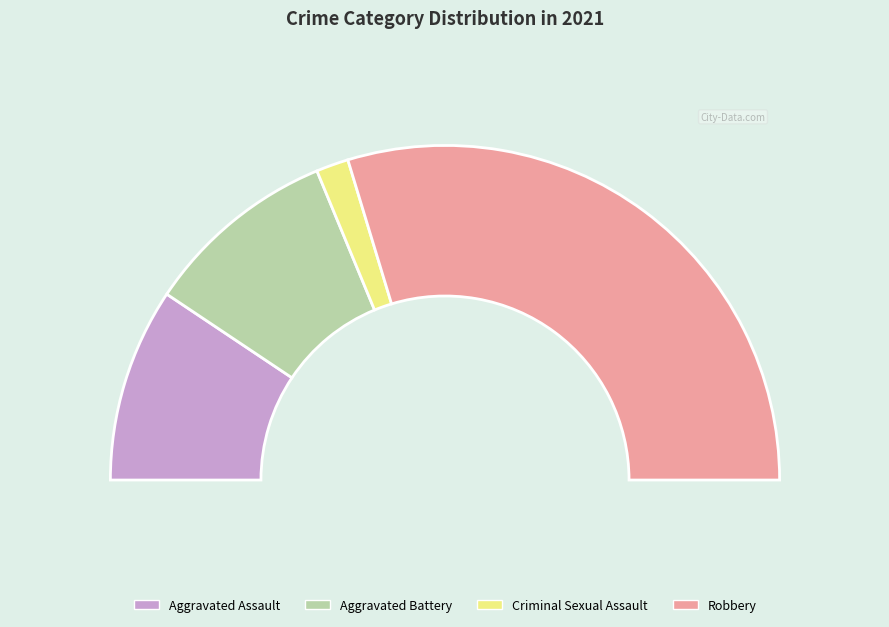

To the nearest percent, what percentage of the pie is Robbery?

59%